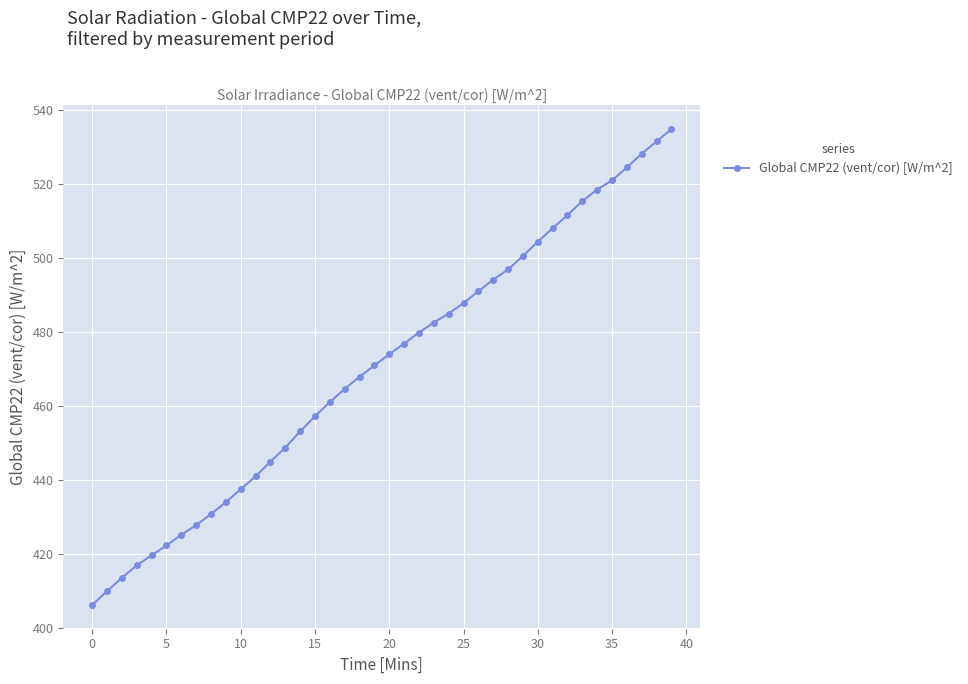

What is the difference between the maximum and minimum values?

128.6